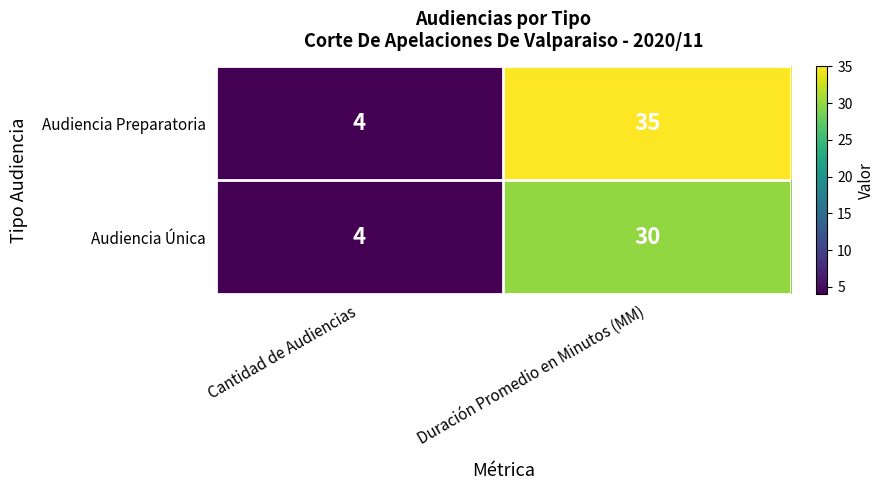

The Audiencia Preparatoria series shows 52 at Duración Promedio en Minutos (MM). True or false?

False